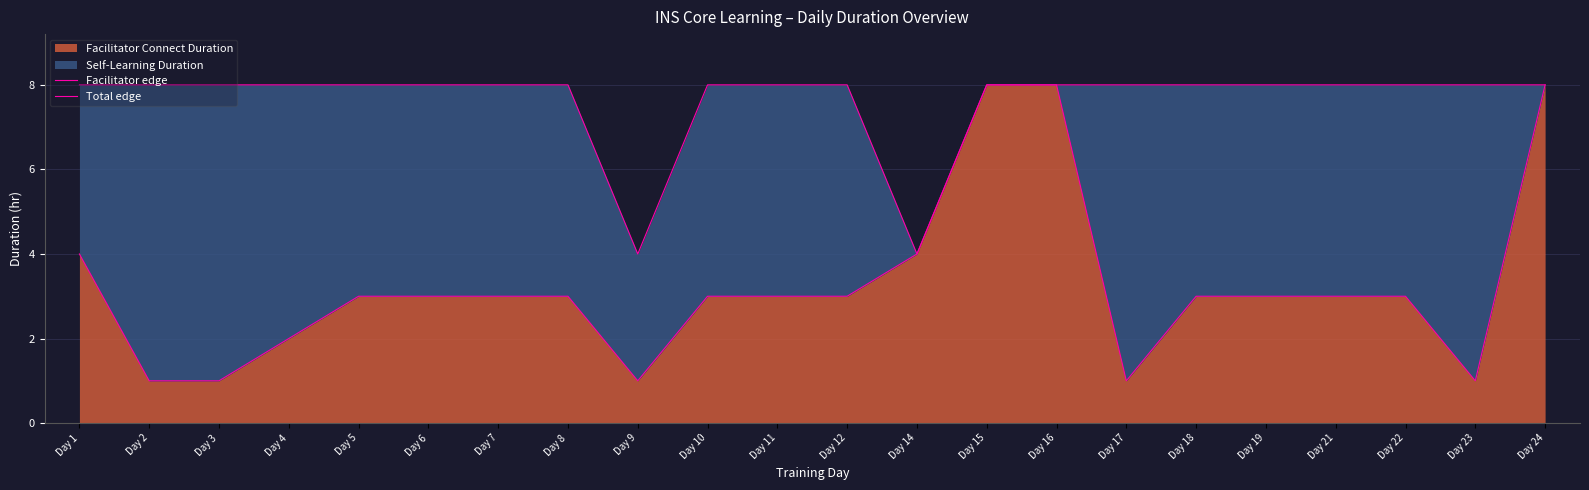

What is the value of the Total edge point at the 15th from the left?

8